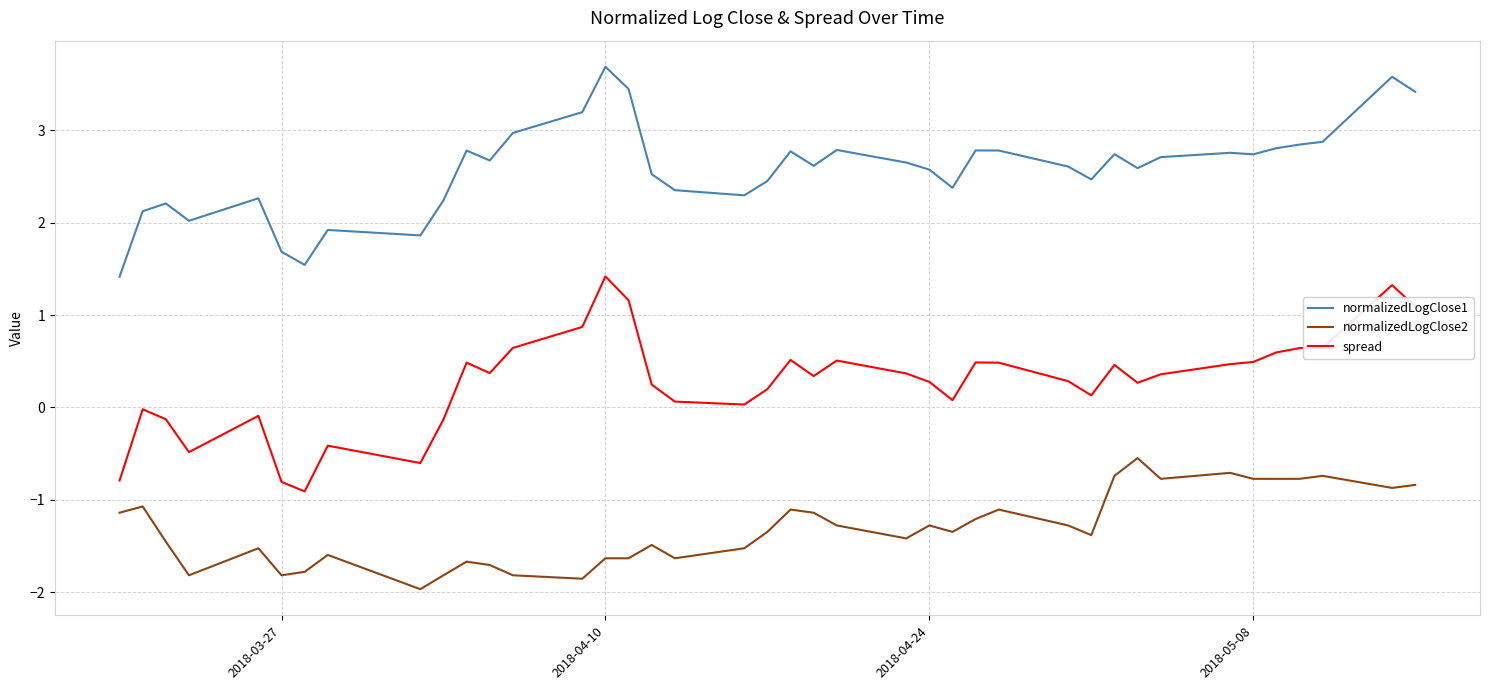

What is the maximum value shown in the chart?

3.7